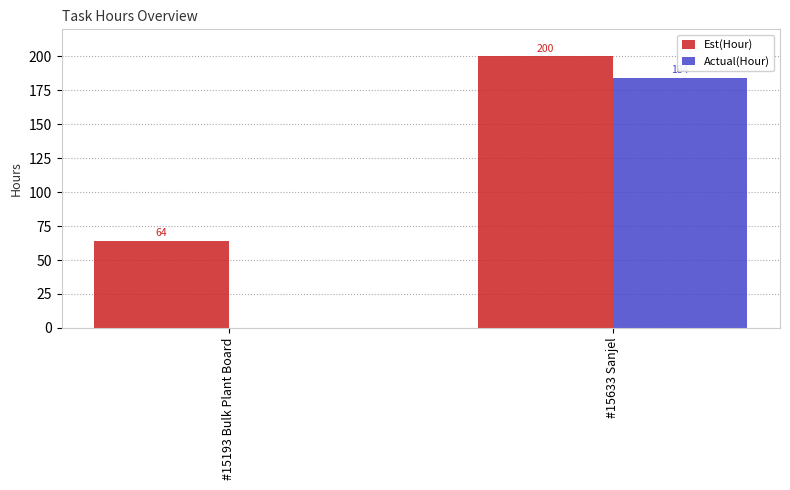

Which category has the highest value across all series?

#15633 Sanjel